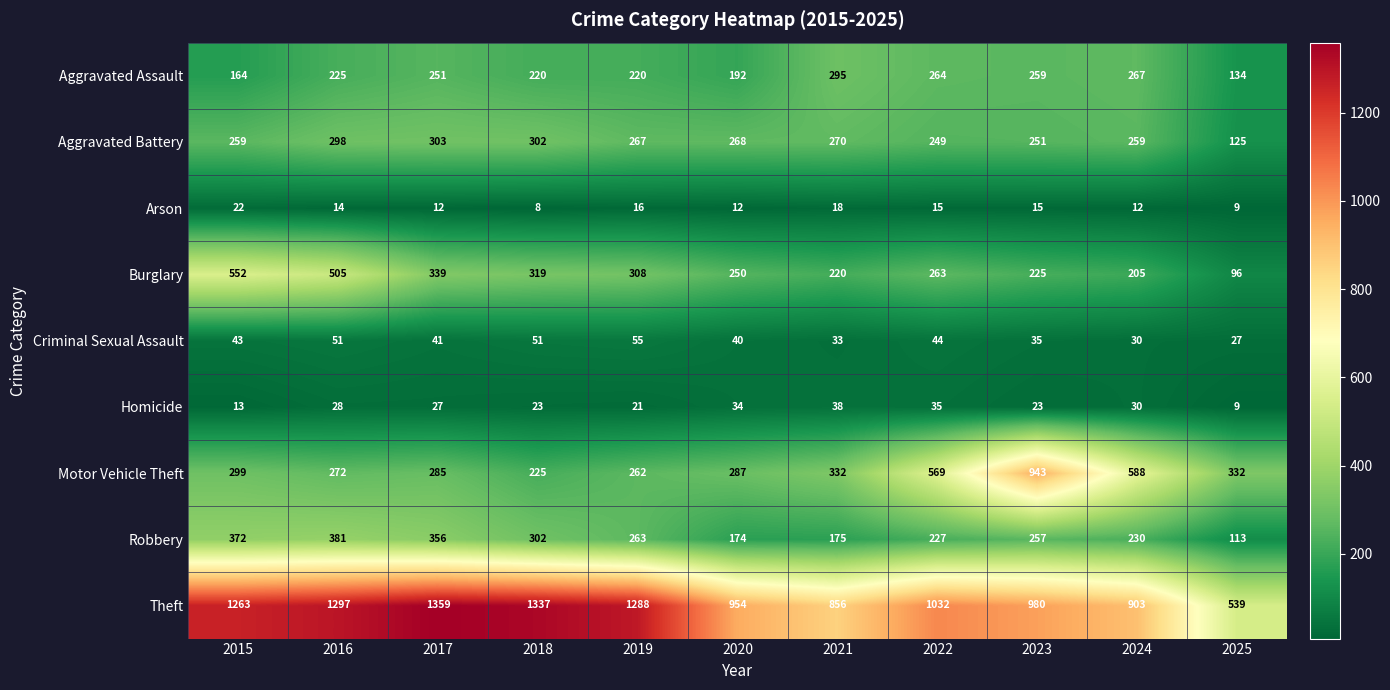

What is the difference between the maximum and minimum values in the Aggravated Battery series?

178